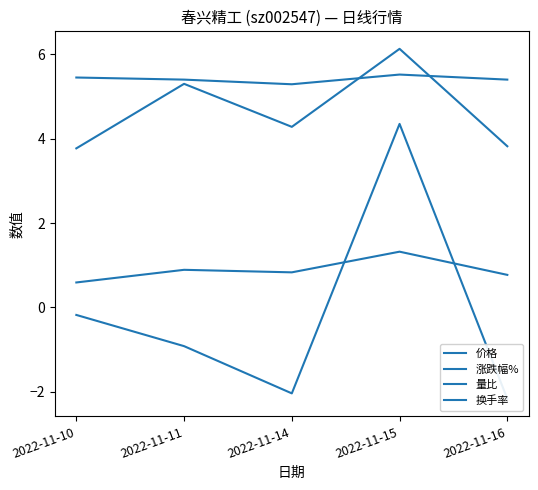

In 涨跌幅%, how many points are lower than both neighbors (excluding endpoints)?

1